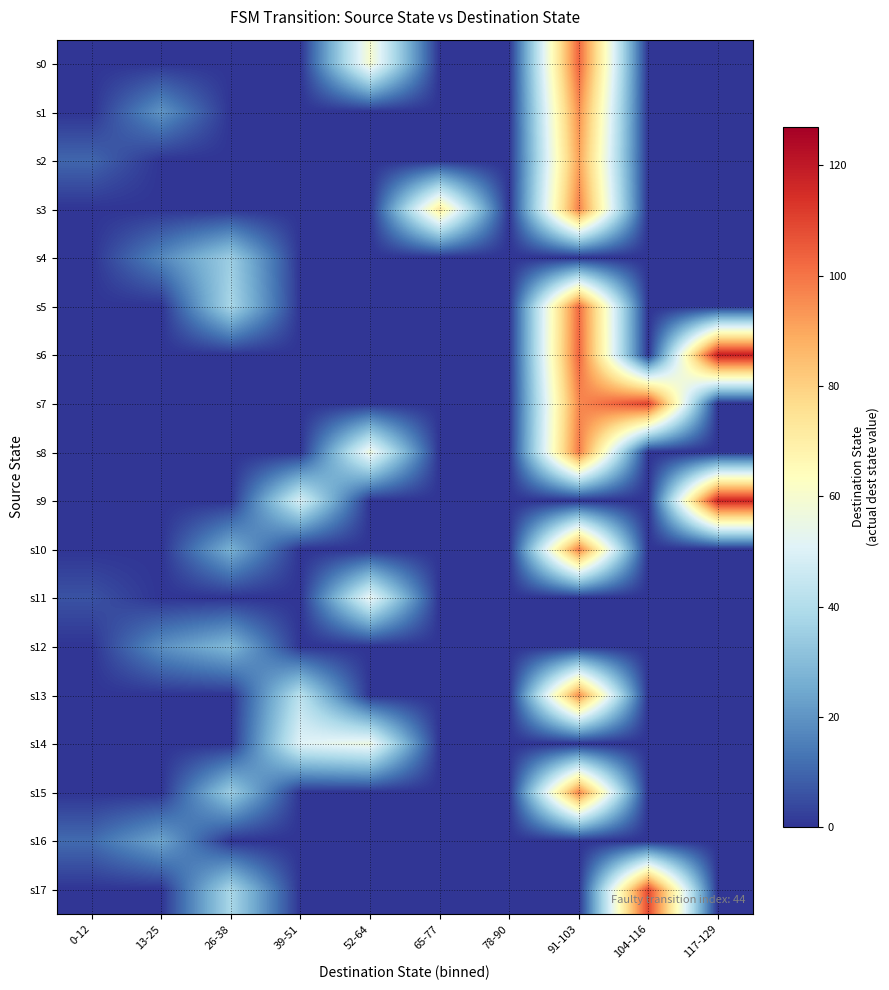

Reading left to right, transcribe all the data shown in this chart.

s0: 0-12=0	13-25=0	26-38=0	39-51=0	52-64=60	65-77=0	78-90=0	91-103=103	104-116=0	117-129=0
s1: 0-12=0	13-25=20	26-38=0	39-51=0	52-64=0	65-77=0	78-90=0	91-103=95	104-116=0	117-129=0
s2: 0-12=10	13-25=0	26-38=0	39-51=0	52-64=0	65-77=0	78-90=0	91-103=91	104-116=0	117-129=0
s3: 0-12=0	13-25=0	26-38=0	39-51=0	52-64=0	65-77=72	78-90=0	91-103=98	104-116=0	117-129=0
s4: 0-12=0	13-25=17	26-38=35	39-51=0	52-64=0	65-77=0	78-90=0	91-103=0	104-116=0	117-129=0
s5: 0-12=0	13-25=0	26-38=38	39-51=0	52-64=0	65-77=0	78-90=0	91-103=102	104-116=0	117-129=0
s6: 0-12=0	13-25=0	26-38=0	39-51=0	52-64=0	65-77=0	78-90=0	91-103=103	104-116=0	117-129=119
s7: 0-12=0	13-25=0	26-38=0	39-51=0	52-64=0	65-77=0	78-90=0	91-103=96	104-116=110	117-129=0
s8: 0-12=0	13-25=0	26-38=0	39-51=0	52-64=57	65-77=0	78-90=0	91-103=99	104-116=0	117-129=0
s9: 0-12=0	13-25=0	26-38=0	39-51=49	52-64=0	65-77=0	78-90=0	91-103=0	104-116=0	117-129=117
s10: 0-12=0	13-25=0	26-38=27	39-51=0	52-64=0	65-77=0	78-90=0	91-103=98	104-116=0	117-129=0
s11: 0-12=6	13-25=0	26-38=0	39-51=0	52-64=54	65-77=0	78-90=0	91-103=0	104-116=0	117-129=0
s12: 0-12=0	13-25=19	26-38=29	39-51=0	52-64=0	65-77=0	78-90=0	91-103=0	104-116=0	117-129=0
s13: 0-12=0	13-25=0	26-38=0	39-51=42	52-64=0	65-77=0	78-90=0	91-103=95	104-116=0	117-129=0
s14: 0-12=0	13-25=0	26-38=0	39-51=51	52-64=56	65-77=0	78-90=0	91-103=0	104-116=0	117-129=0
s15: 0-12=0	13-25=0	26-38=35	39-51=0	52-64=0	65-77=0	78-90=0	91-103=97	104-116=0	117-129=0
s16: 0-12=11	13-25=24	26-38=0	39-51=0	52-64=0	65-77=0	78-90=0	91-103=0	104-116=0	117-129=0
s17: 0-12=0	13-25=0	26-38=38	39-51=0	52-64=0	65-77=0	78-90=0	91-103=0	104-116=109	117-129=0